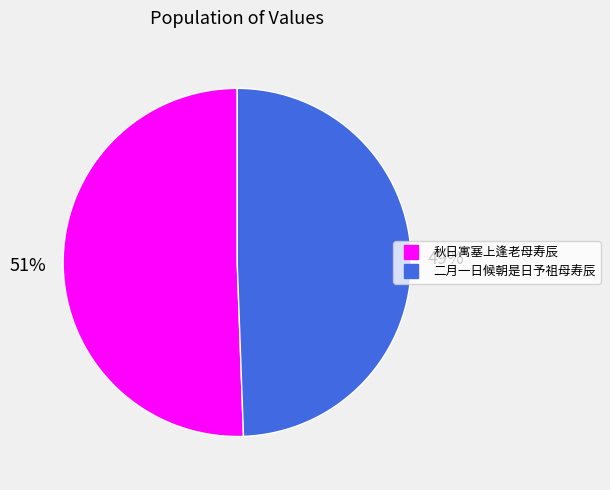

Which category has the biggest portion of the pie?

秋日寓塞上逢老母寿辰